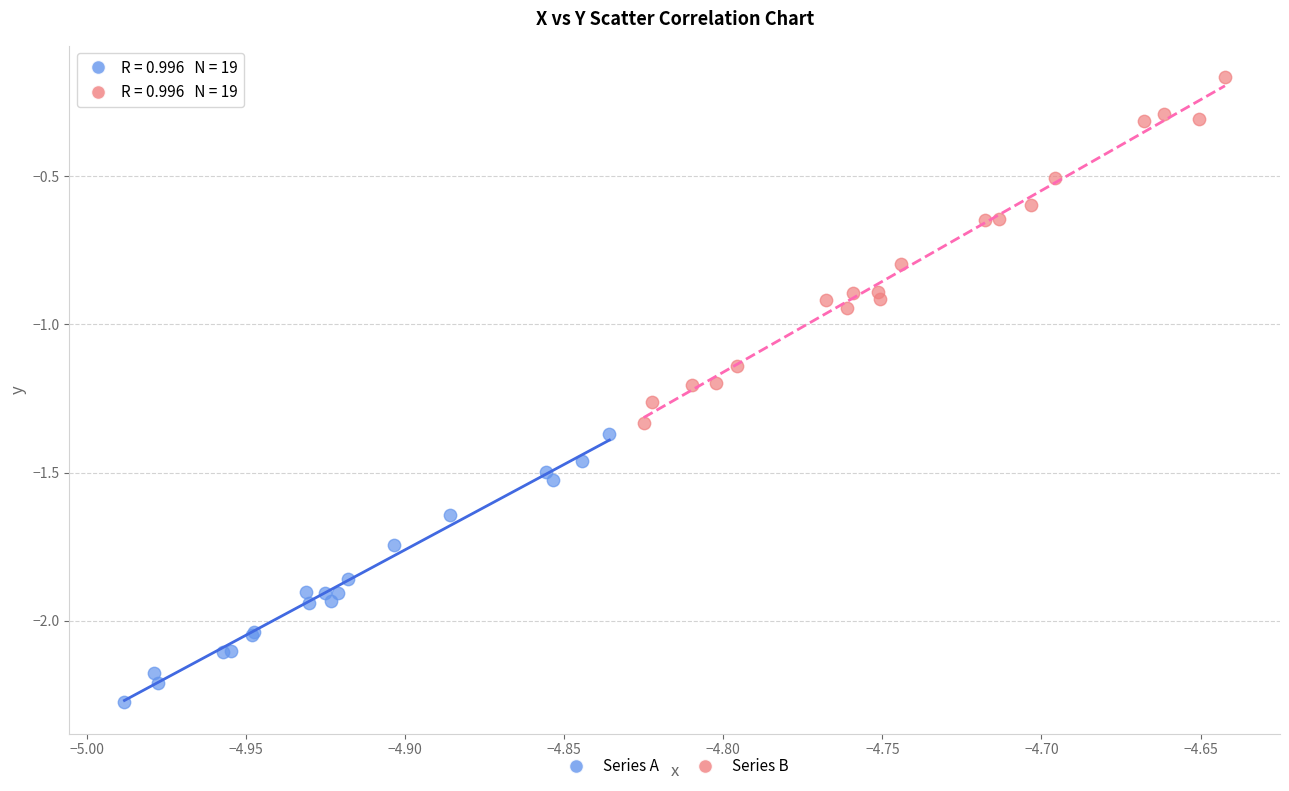

Which series contains the lowest Y value?

Series A